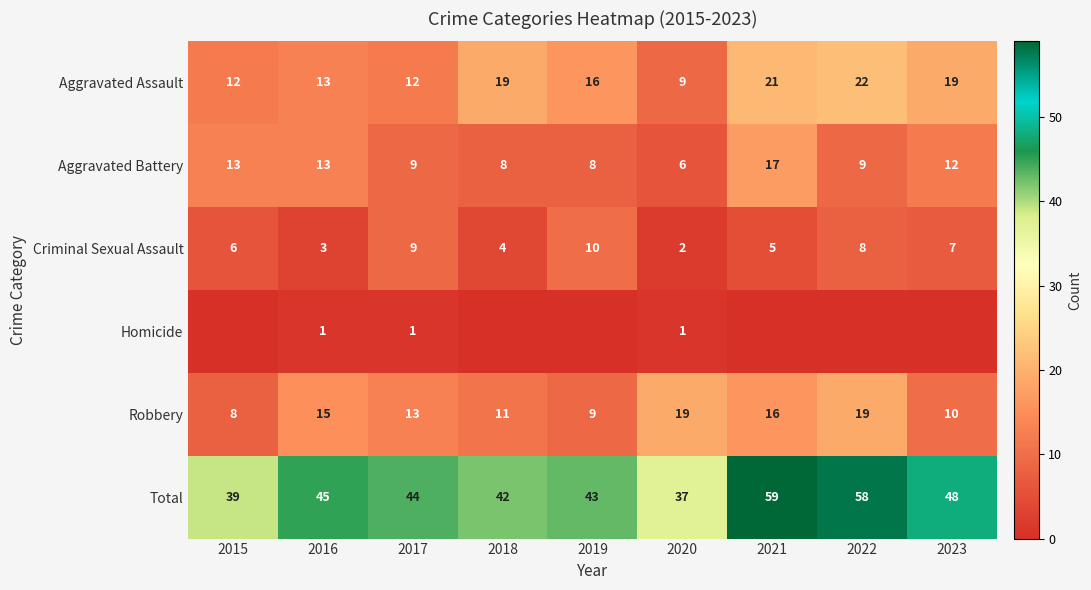

Read the Aggravated Assault value at 2022, to the nearest 10.

20